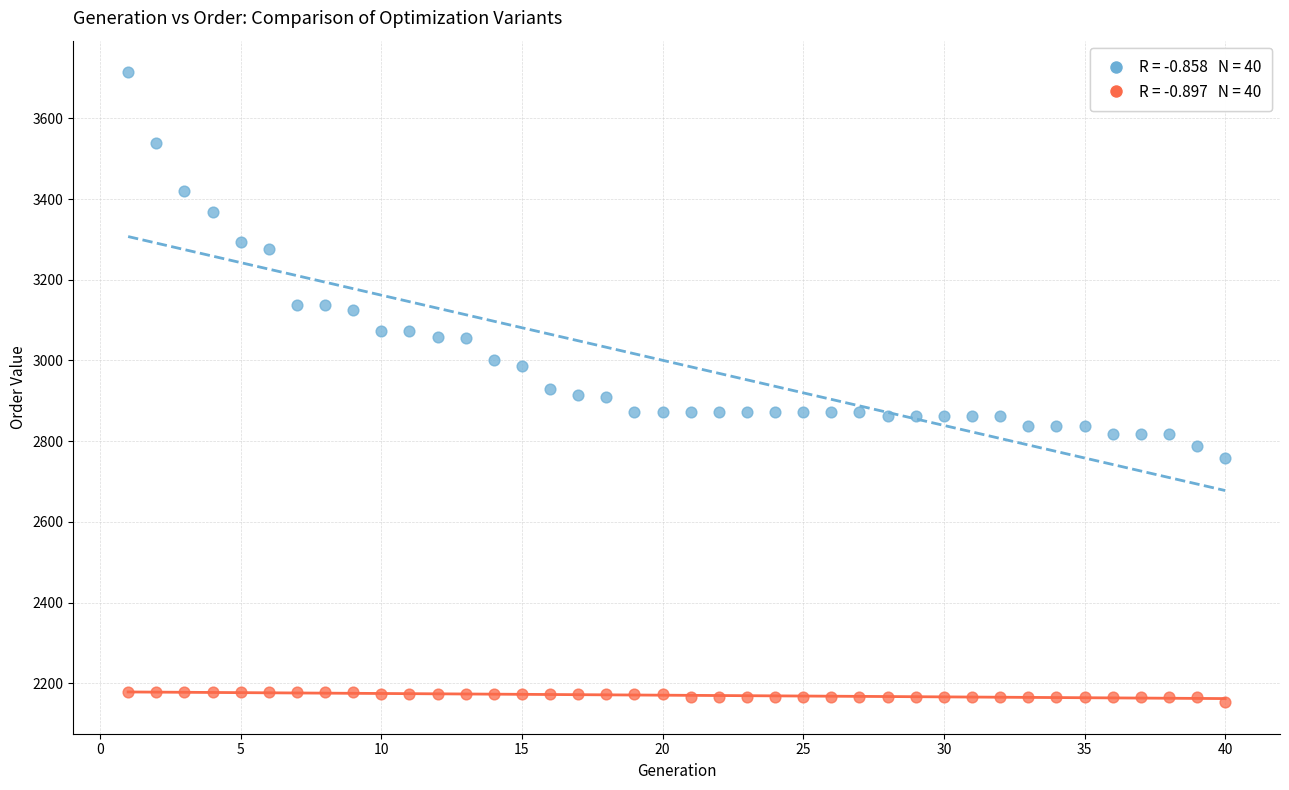

Across all data points, what is the range of X values (max minus min)?

39.0